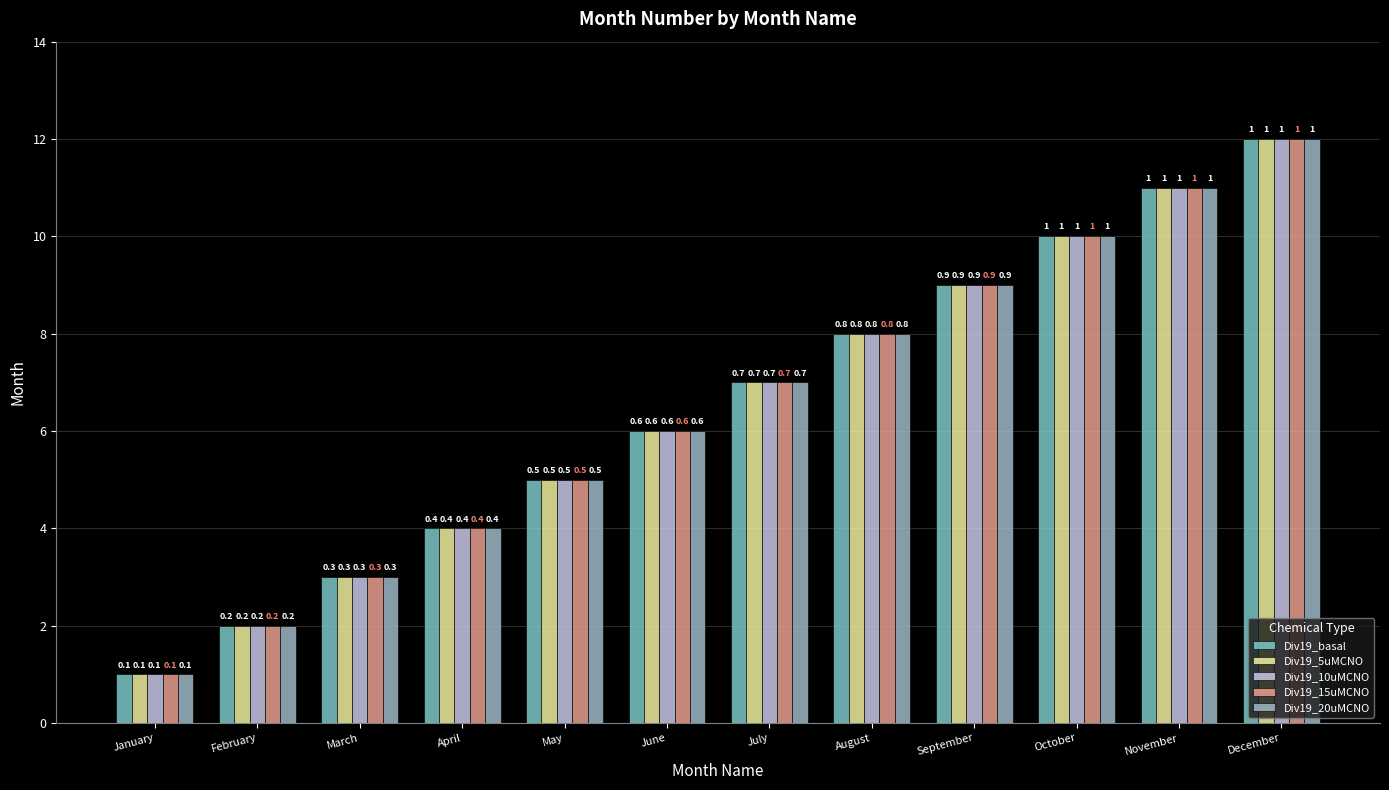

How many groups of bars are there?

12